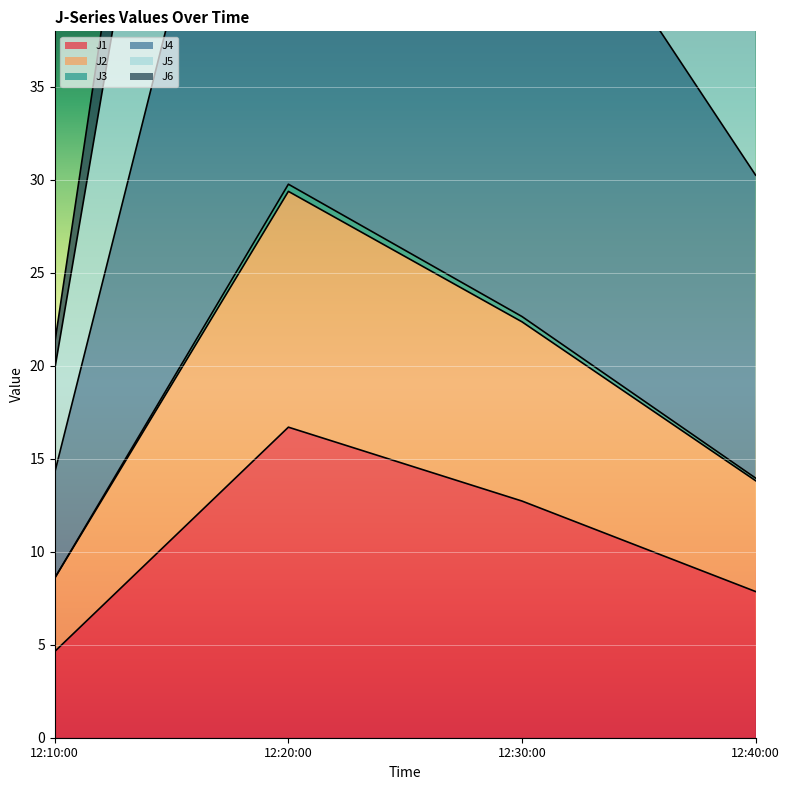

True or false: J6 and J2 intersect in this chart.

False